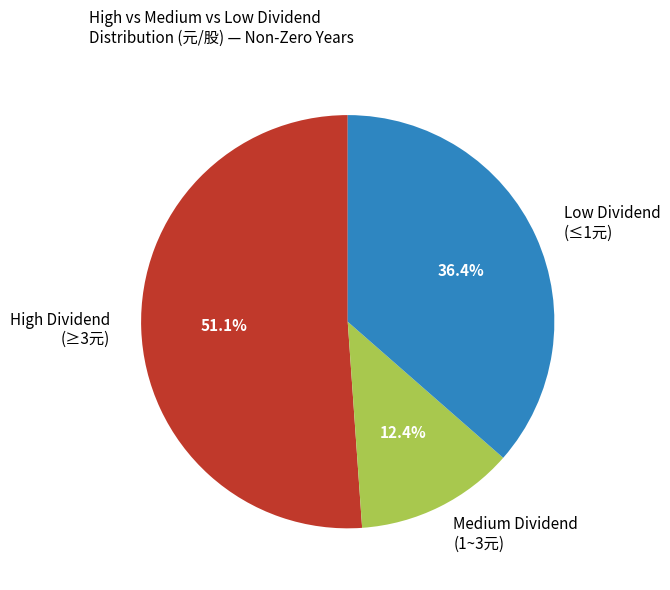

Which has a higher value, High Dividend (≥3元) or Low Dividend (≤1元)?

High Dividend (≥3元)